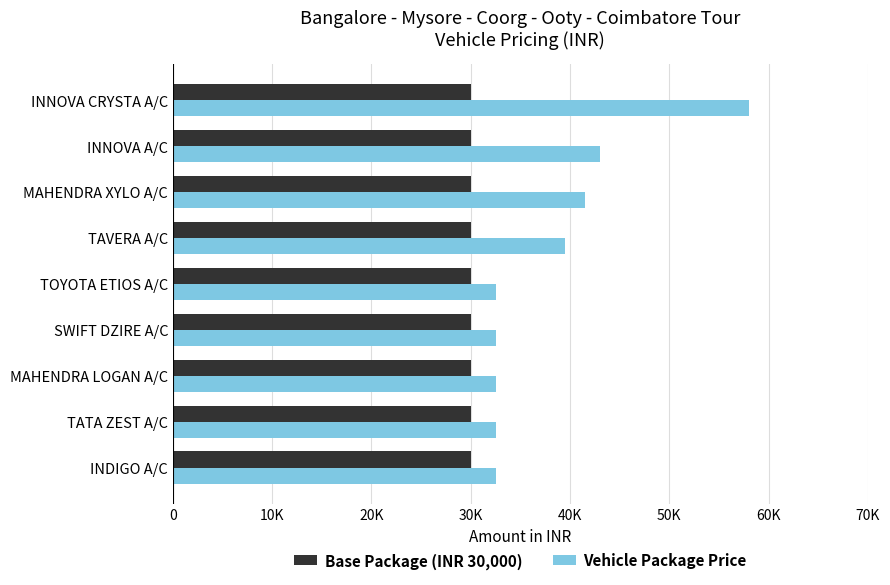

What is the average value of the Vehicle Package Price series?

38277.8